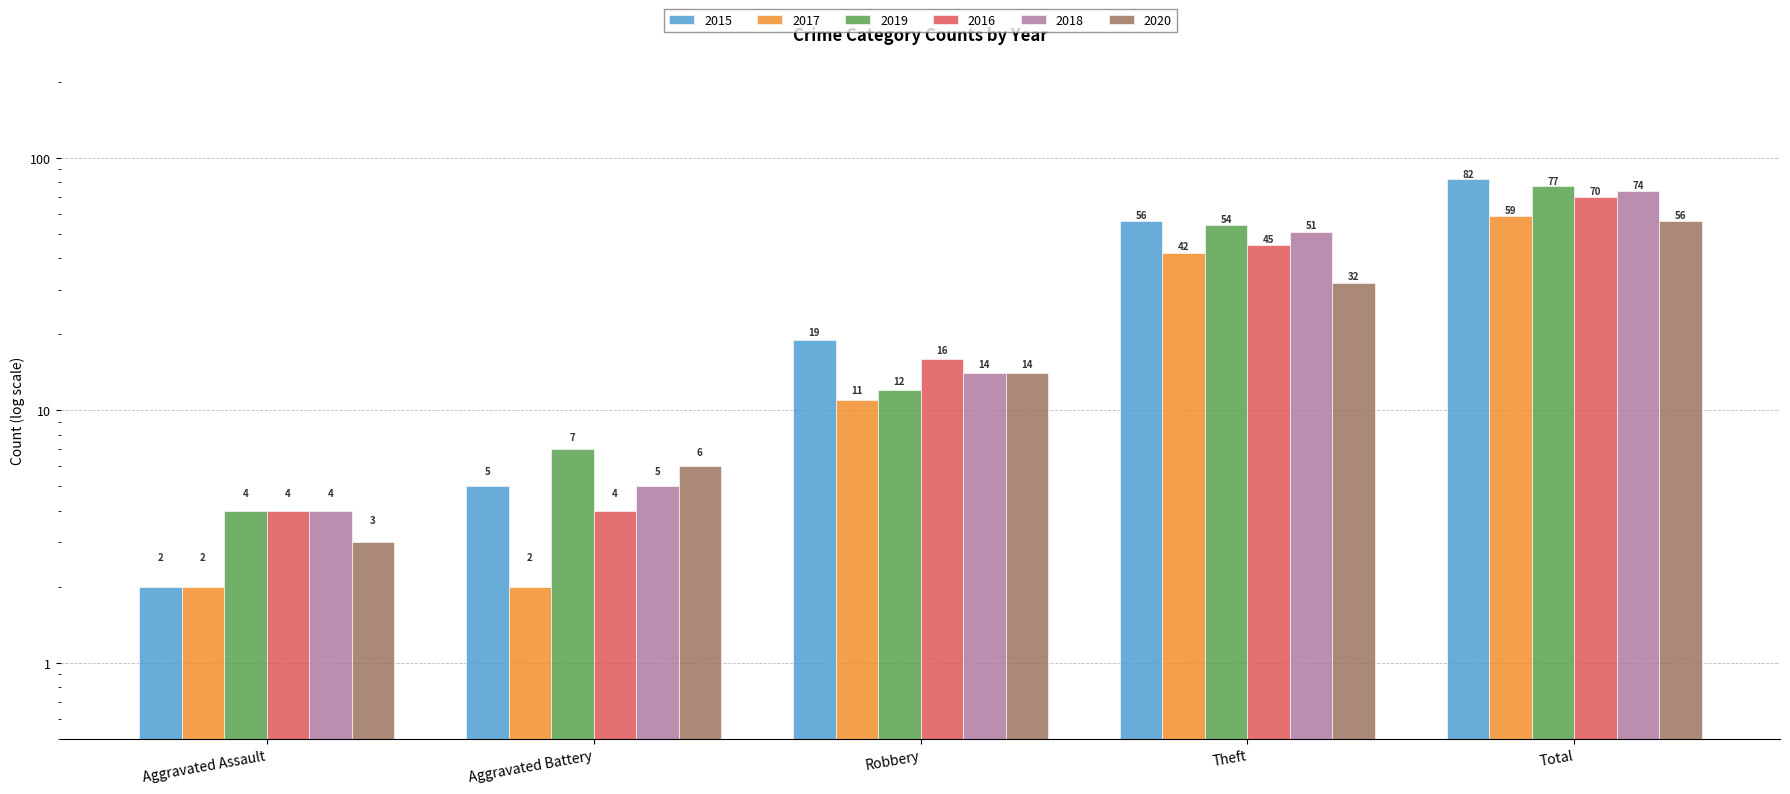

How many bars are there in each group?

6